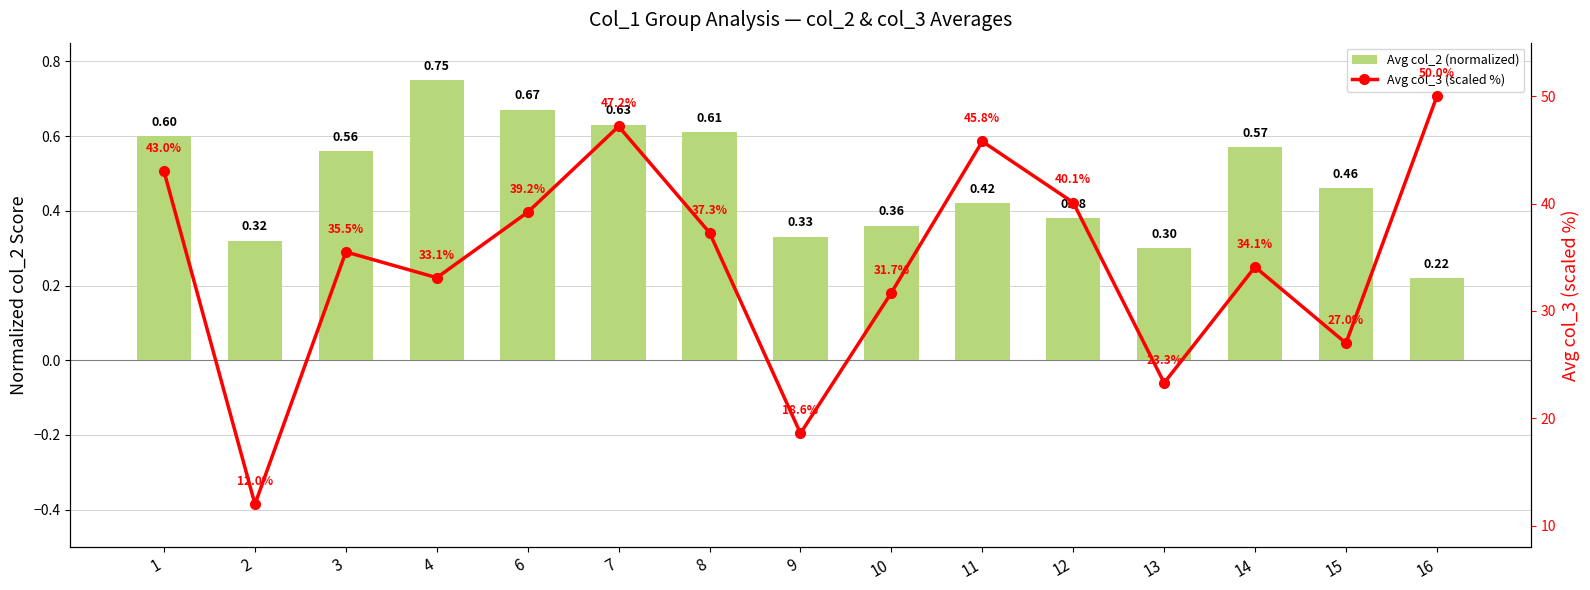

At which label is Avg col_3 (scaled %) closest to 31?

10